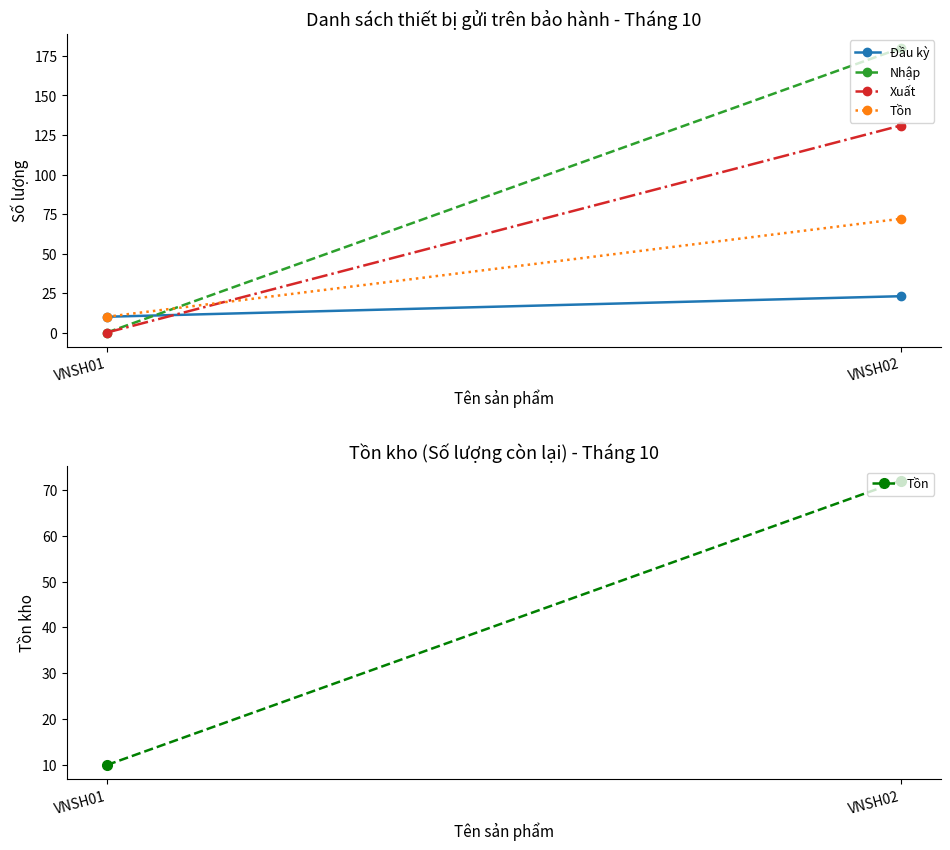

Is this an area chart (filled region under the line)?

No